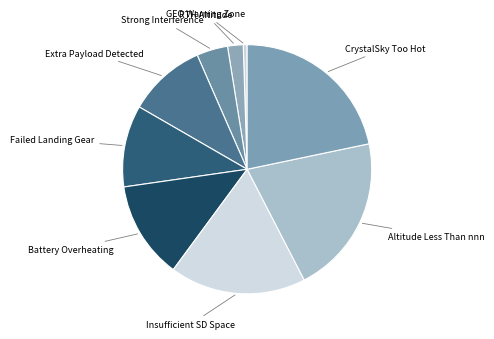

Is the sum of GEO Warning Zone and Insufficient SD Space greater than half?

No